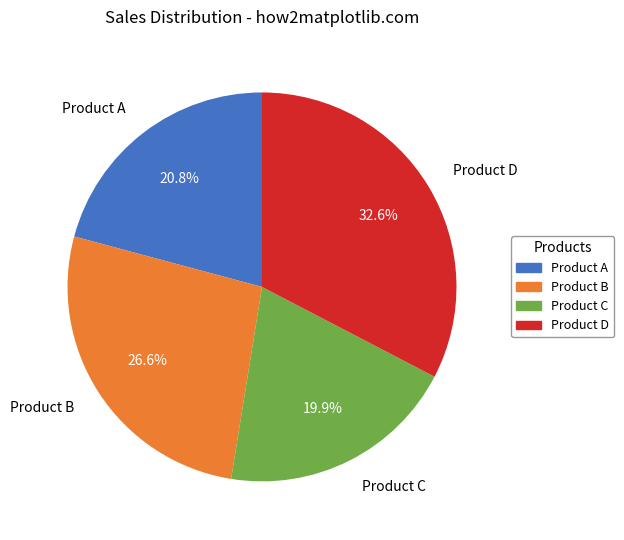

Rank the categories by value from lowest to highest.

Product C, Product A, Product B, Product D